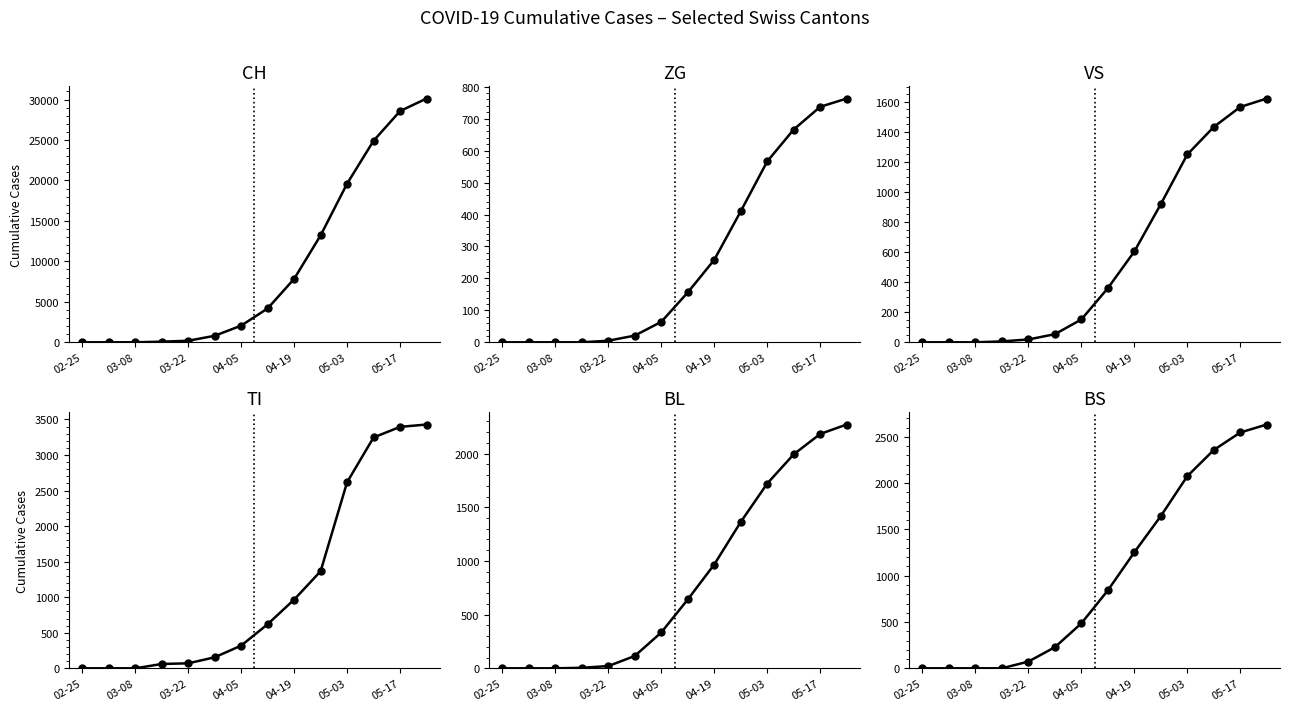

True or false: ZG and TI cross at least once.

False